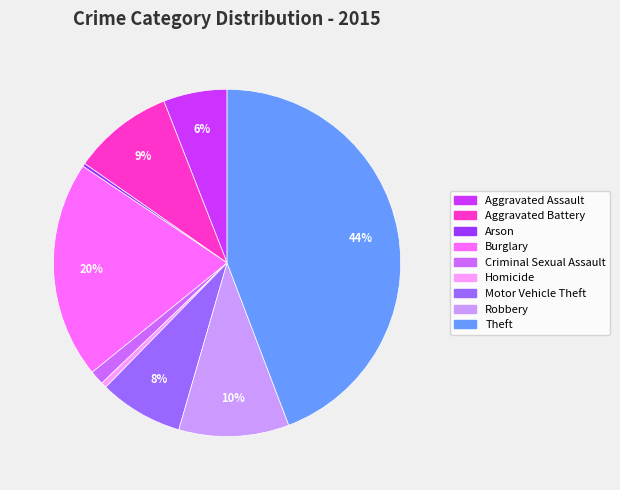

Which slice is the largest?

Theft